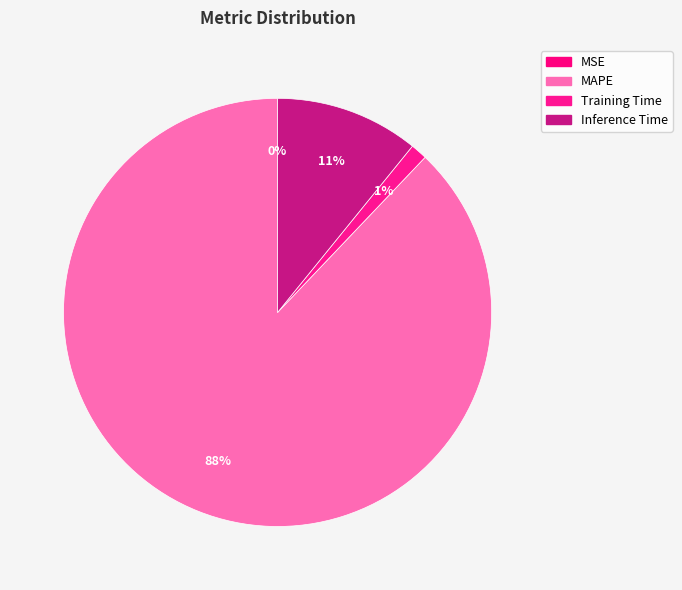

Rank the categories by value from highest to lowest.

MAPE, Inference Time, Training Time, MSE